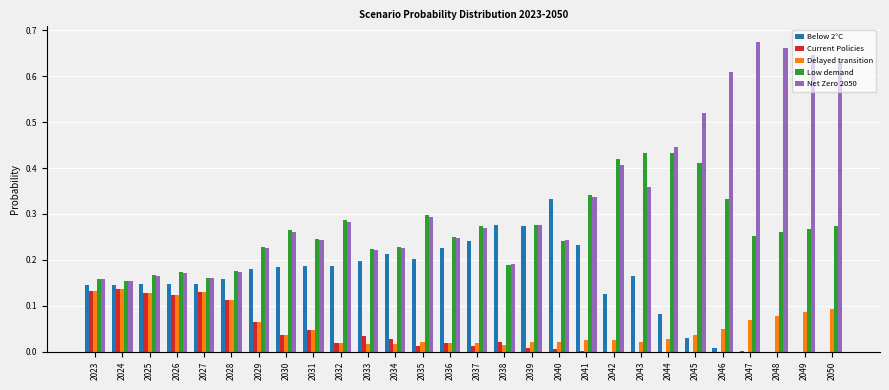

Does the chart contain stacked bars?

No